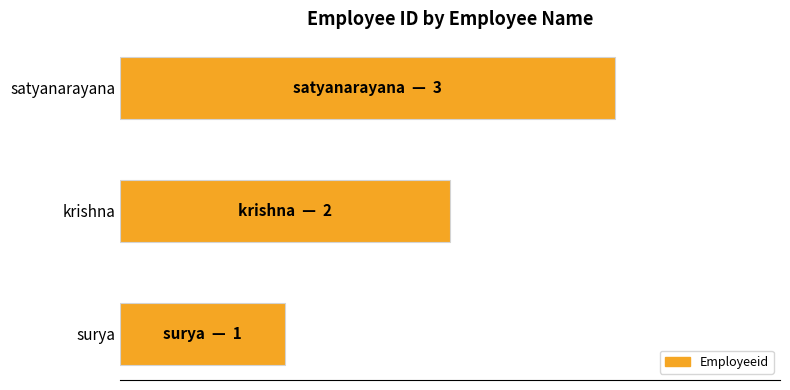

What is the minimum value shown in the chart?

1